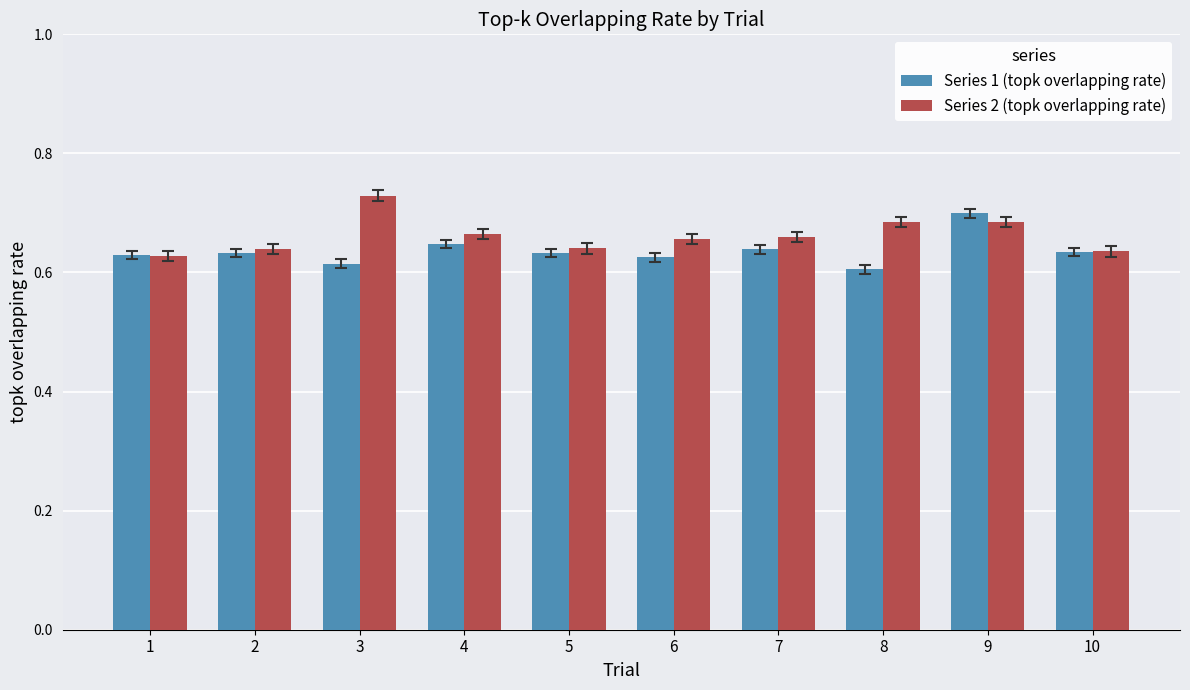

At which label does Series 1 (topk overlapping rate) reach its peak?

9